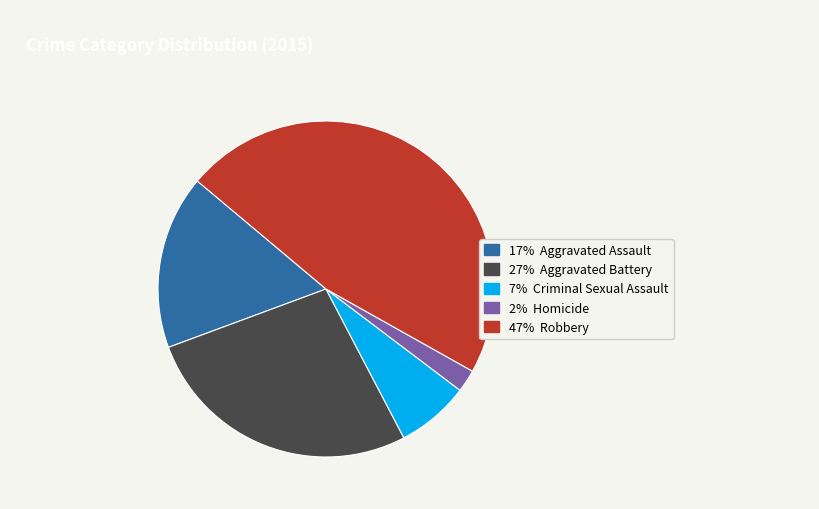

Is there a majority slice in this chart?

No